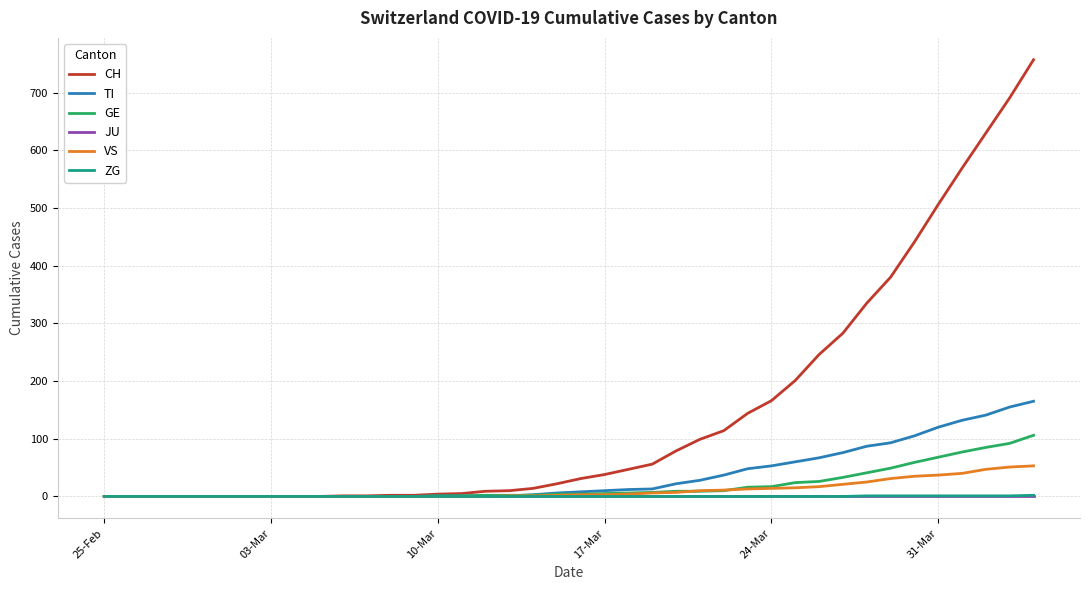

At how many categories does at least one series exceed 710?

1